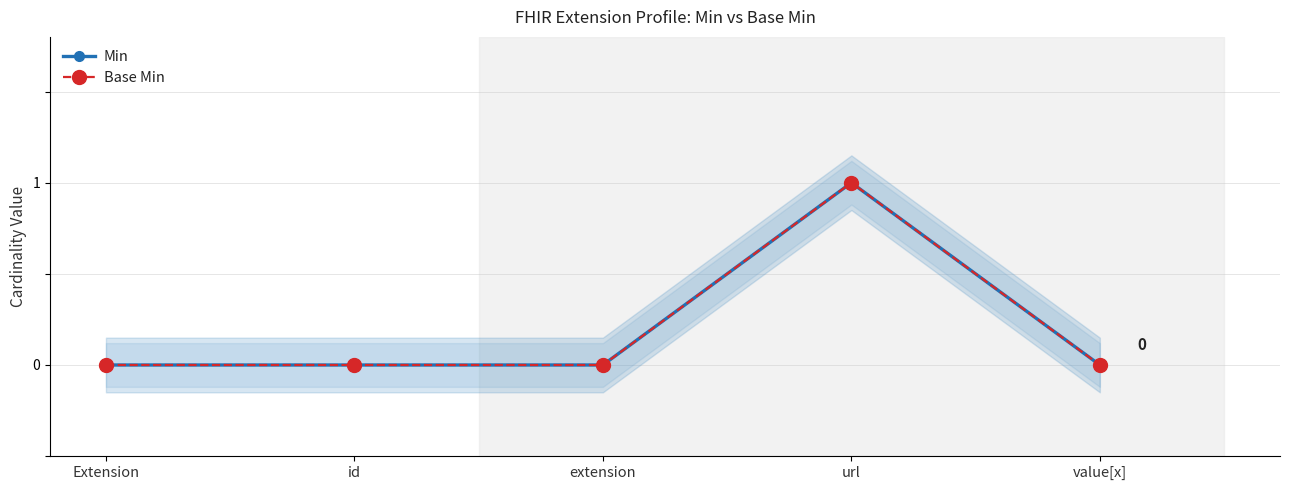

Which series has the largest total across all categories?

Min